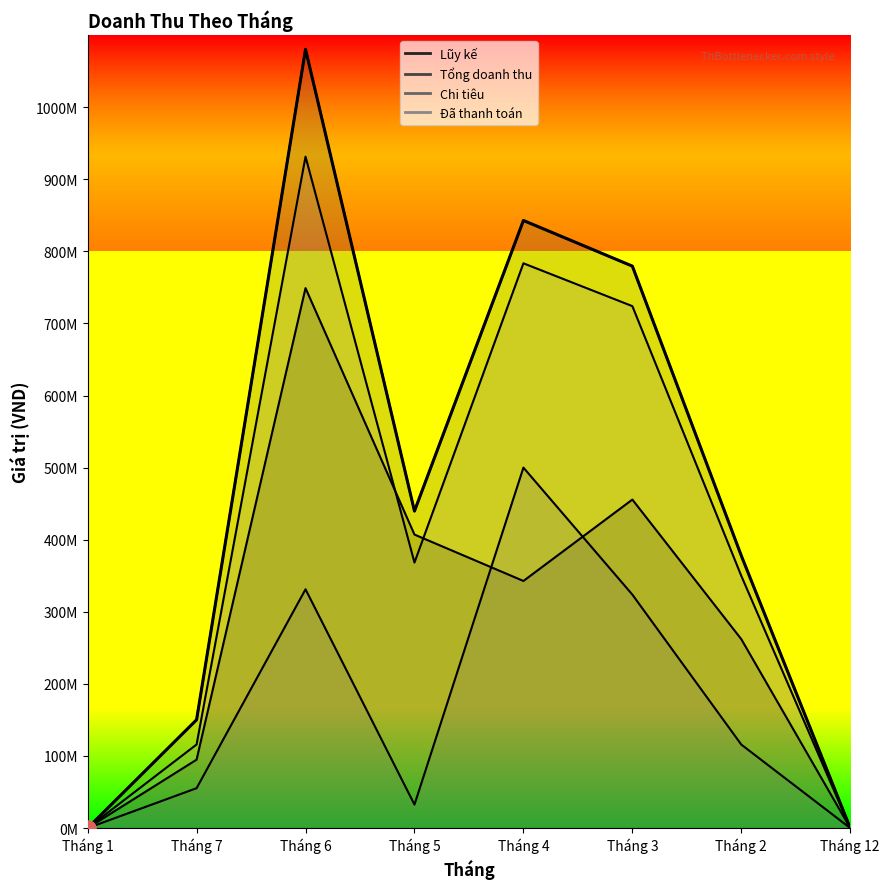

What are all the series names shown in the legend?

Lũy kế, Tổng doanh thu, Chi tiêu, Đã thanh toán